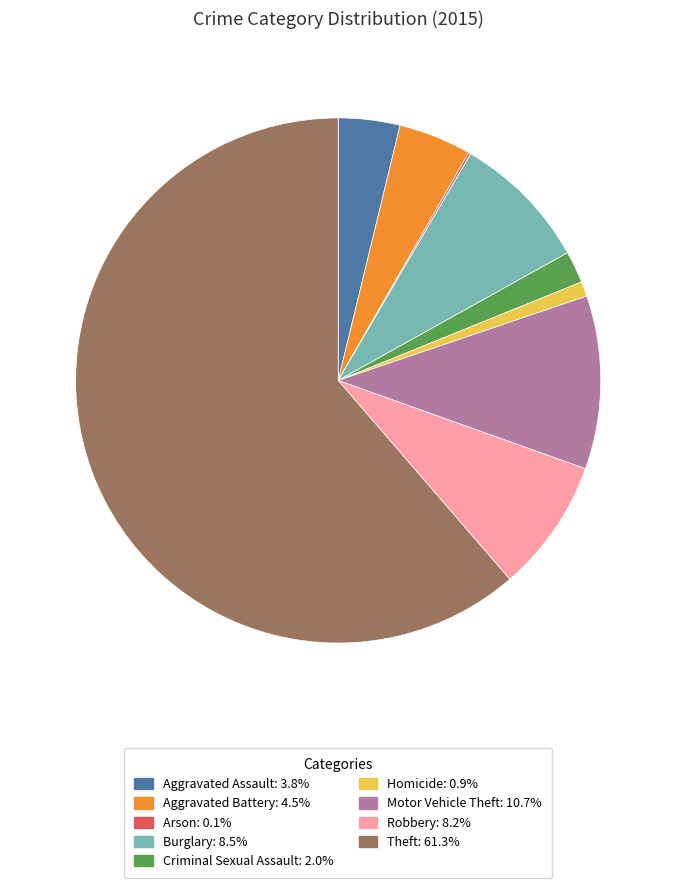

Does Motor Vehicle Theft represent more than half of the total?

No